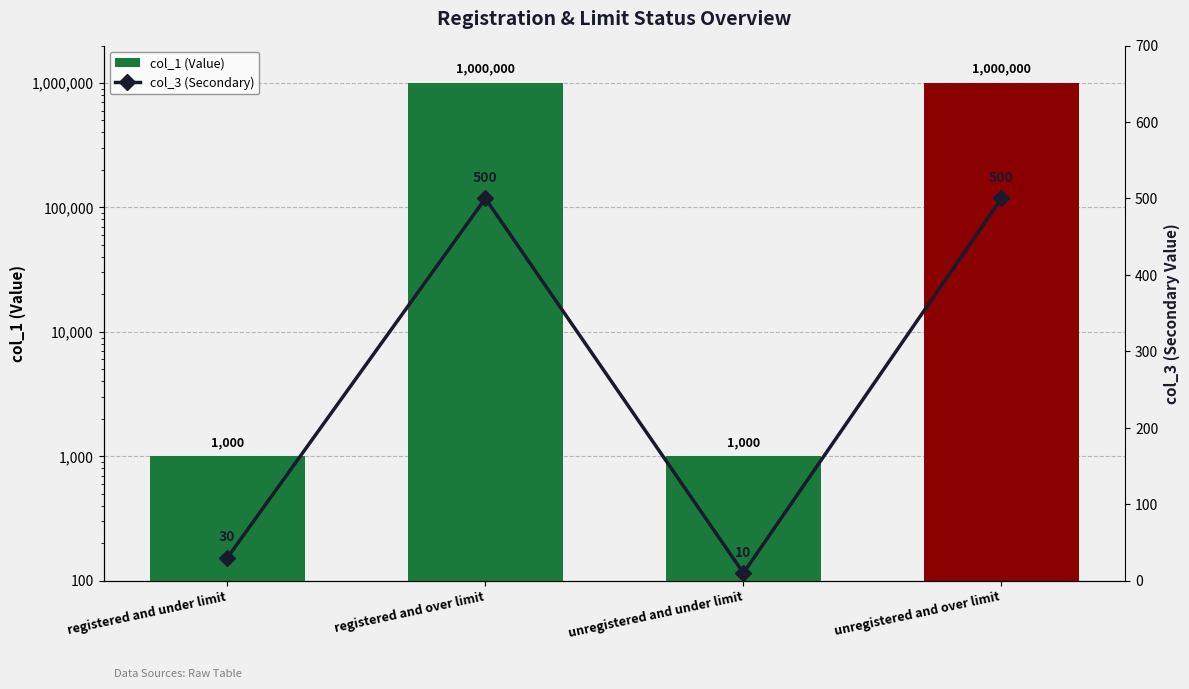

What is the label of the 4th bar from the left?

unregistered and over limit